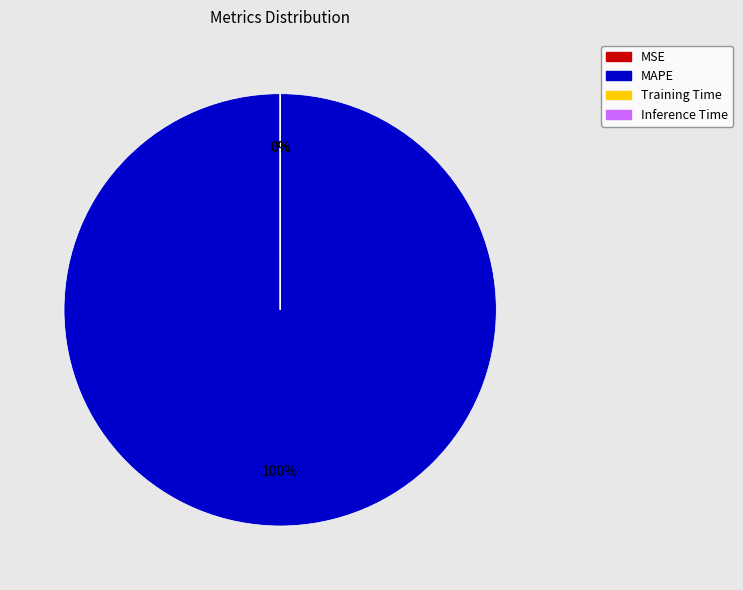

Which slice is the largest?

MAPE